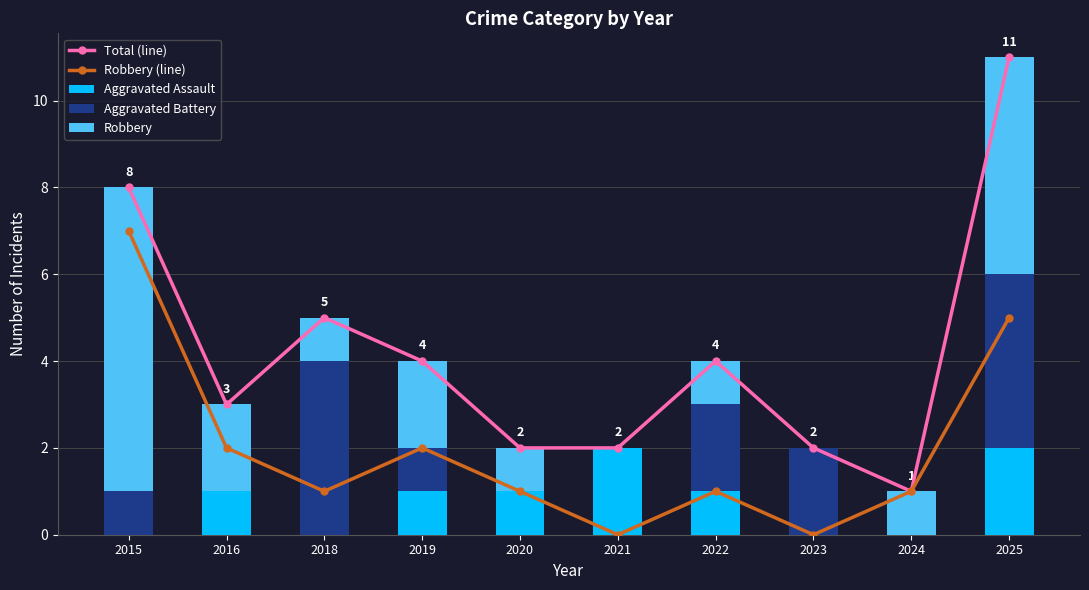

What is the difference between the Aggravated Assault values at 2019 and 2025?

1